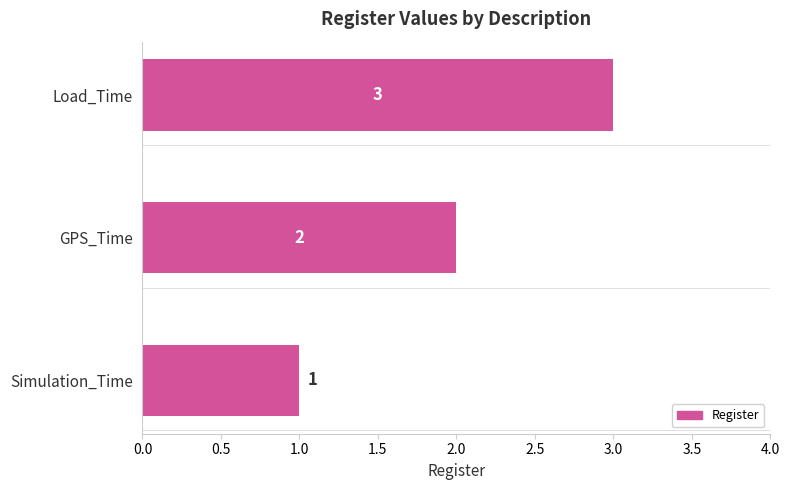

What is the sum of all values?

6